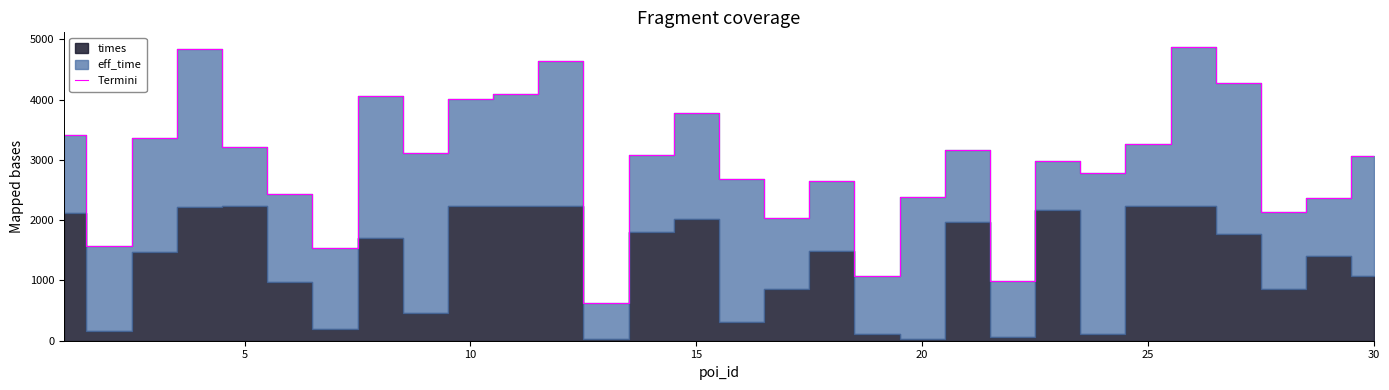

What is the value of the 13th point from the left?

626.2